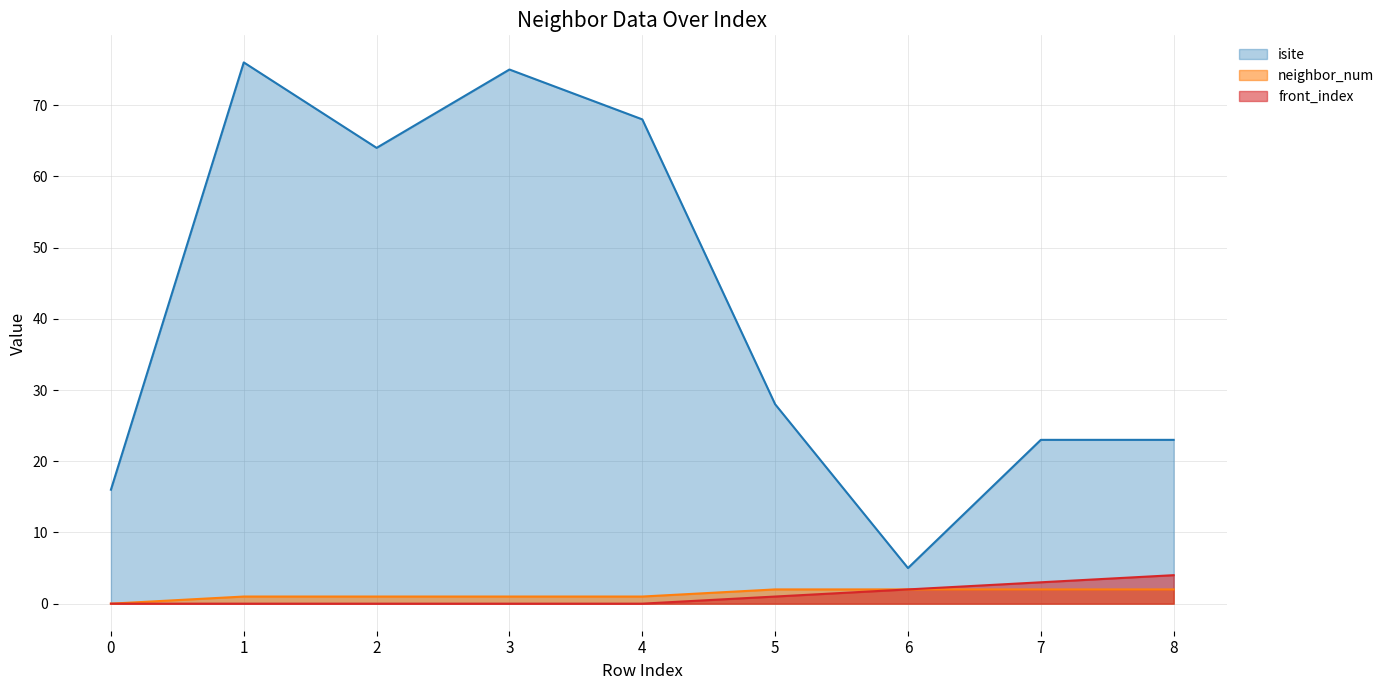

True or false: front_index and neighbor_num intersect in this chart.

False